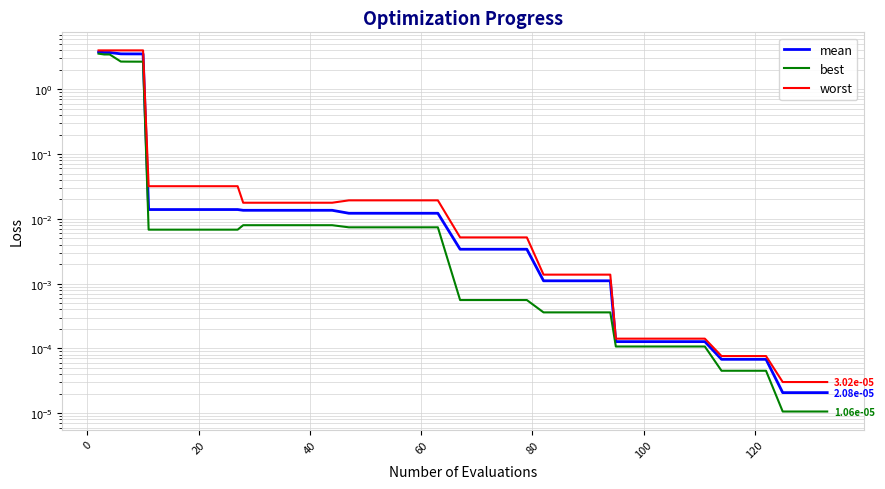

True or false: best and worst intersect in this chart.

False